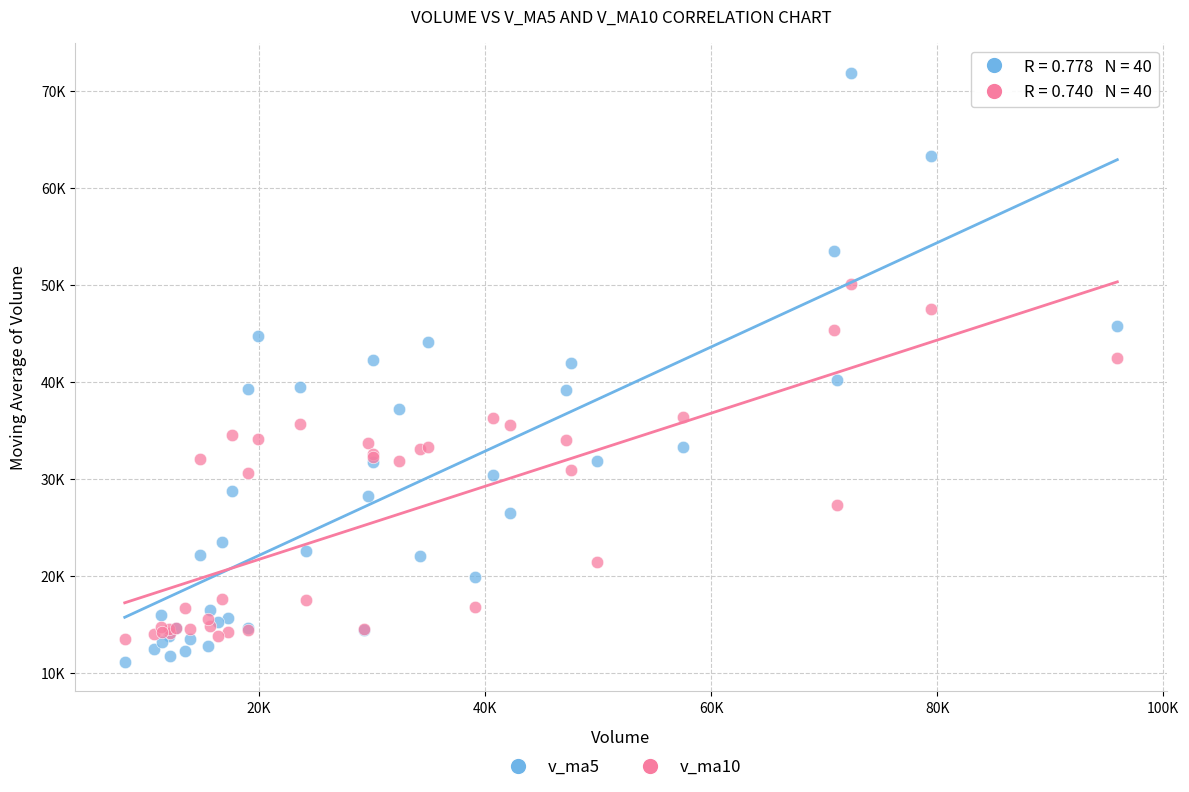

Which series contains the lowest Y value?

v_ma5